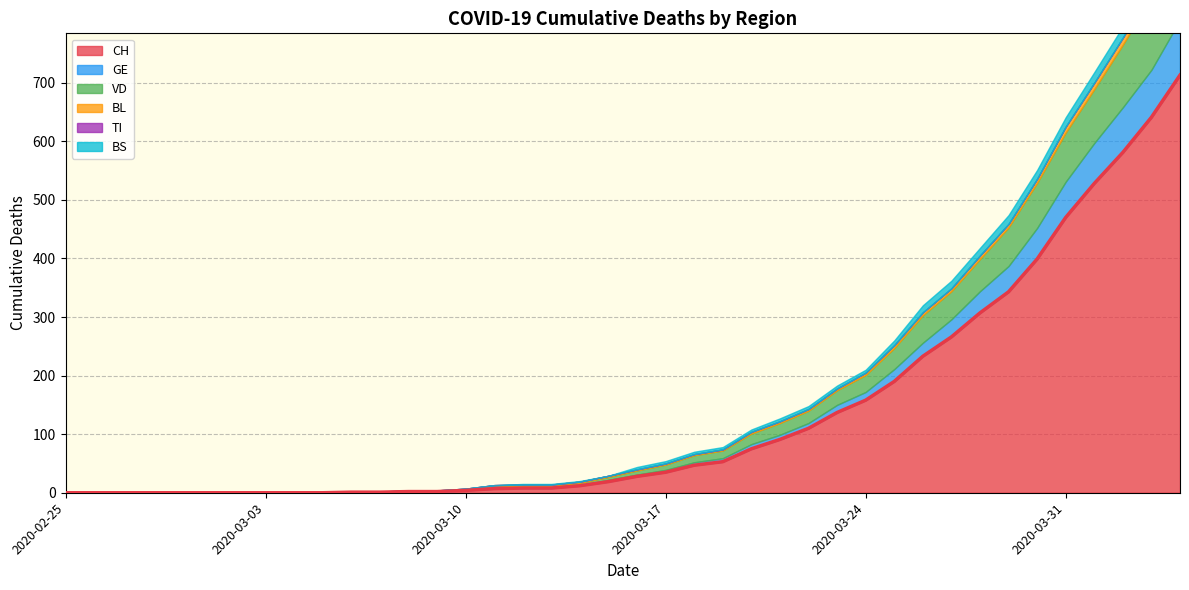

True or false: the data shows 0 at 2020-03-03.

True